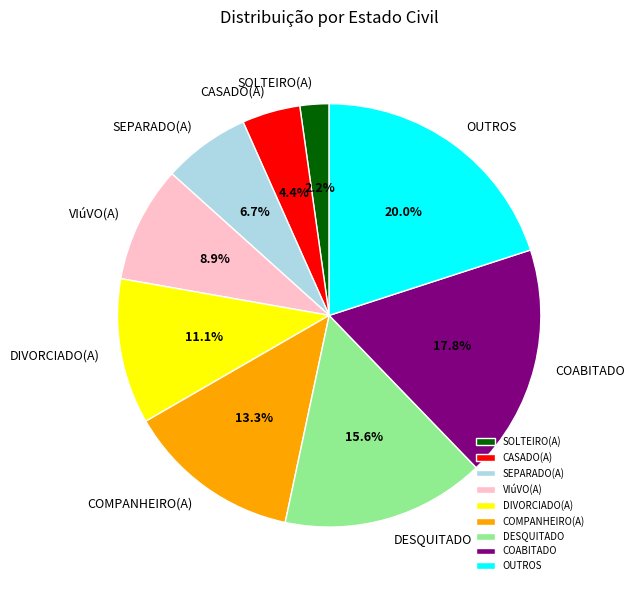

To the nearest percent, what portion does DIVORCIADO(A) represent?

11%